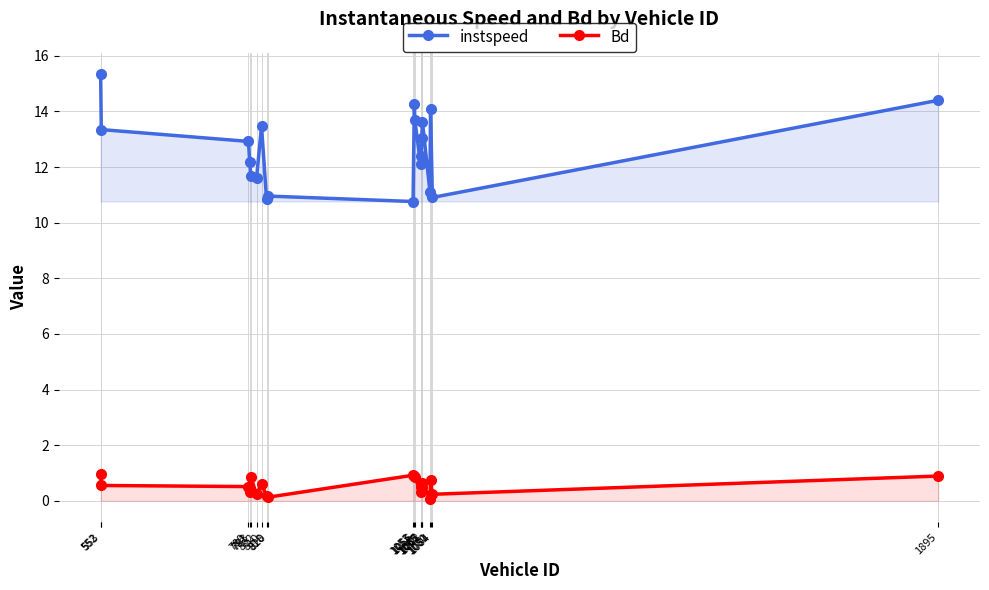

True or false: instspeed and Bd cross at least once.

False